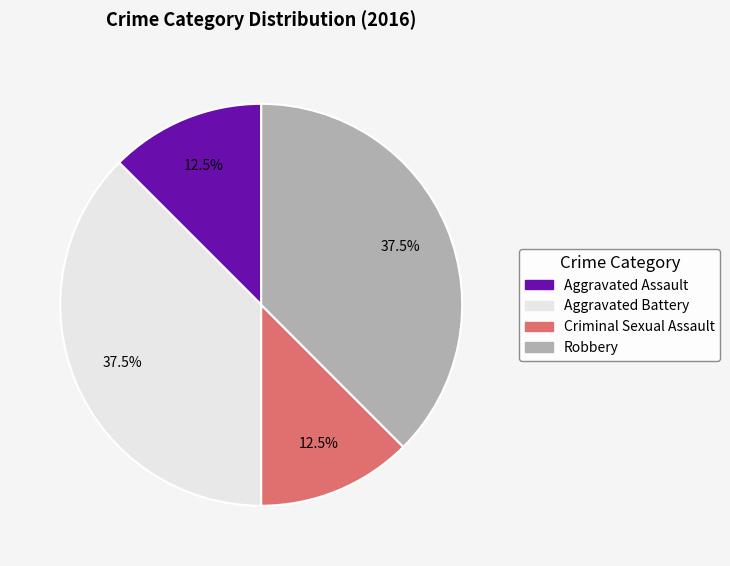

What percentage do Robbery and Criminal Sexual Assault together represent?

50.0%